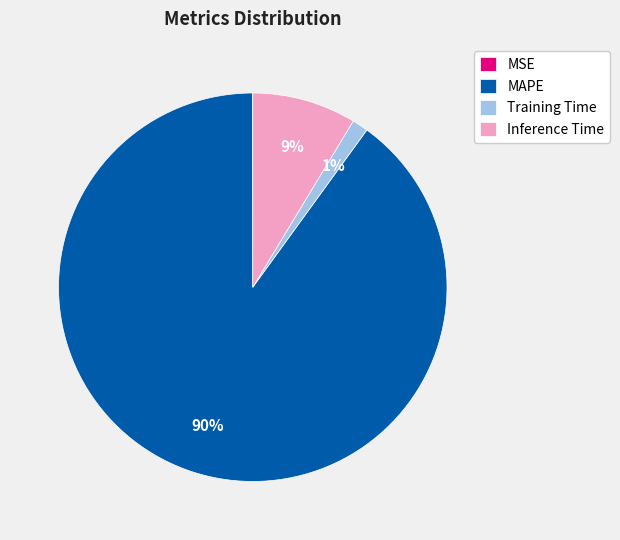

Which category accounts for the majority?

MAPE